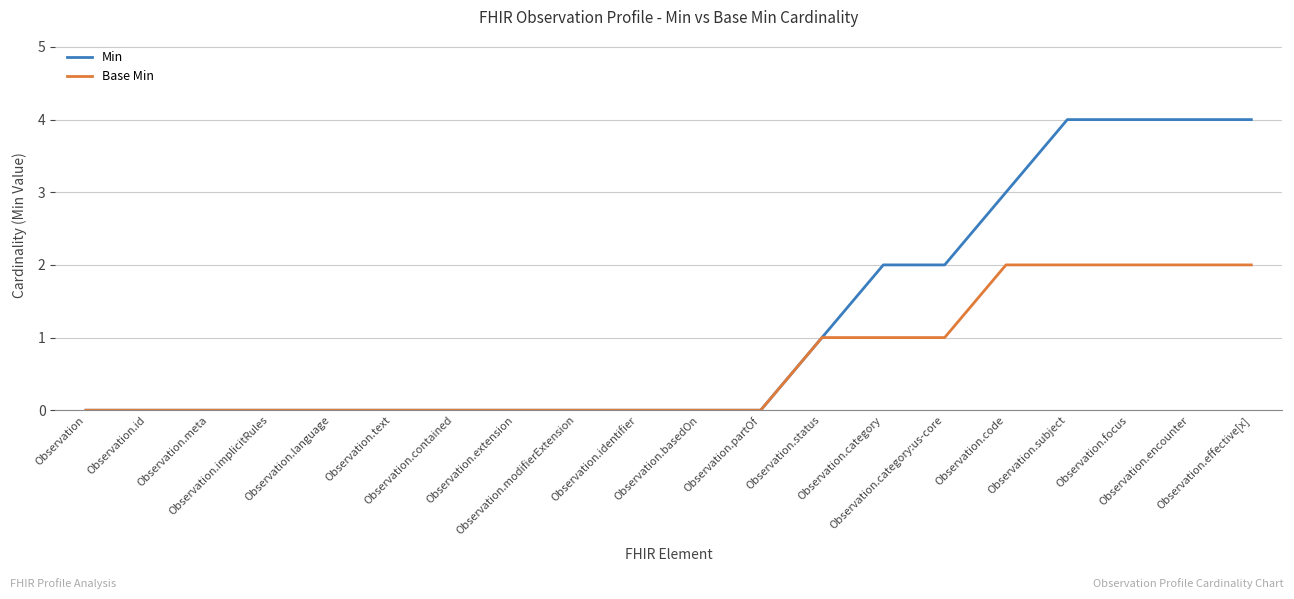

Which series has the largest total across all categories?

Min